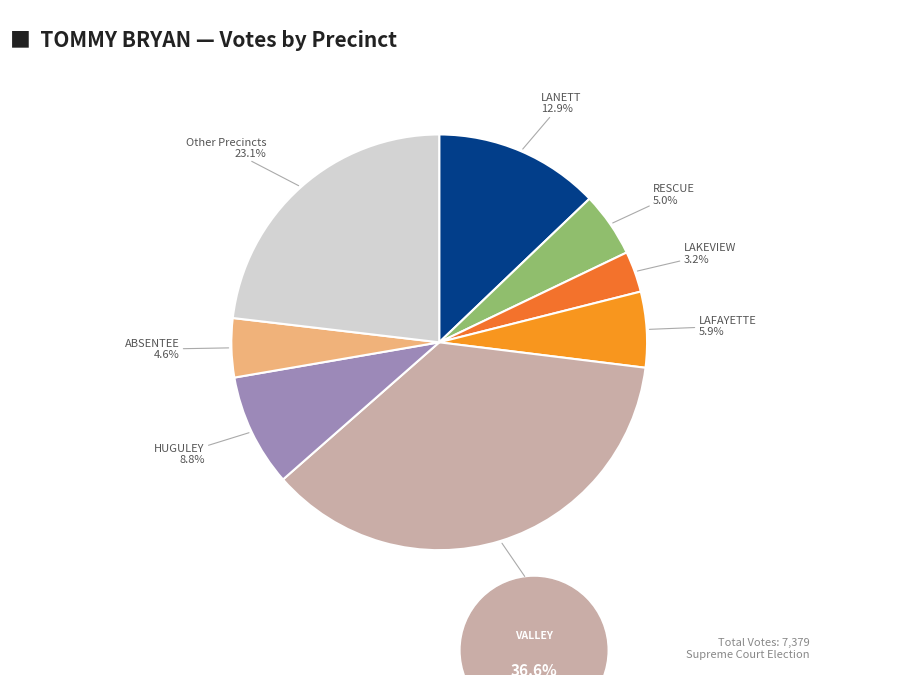

How much of the chart is everything except LANETT?

87.1%